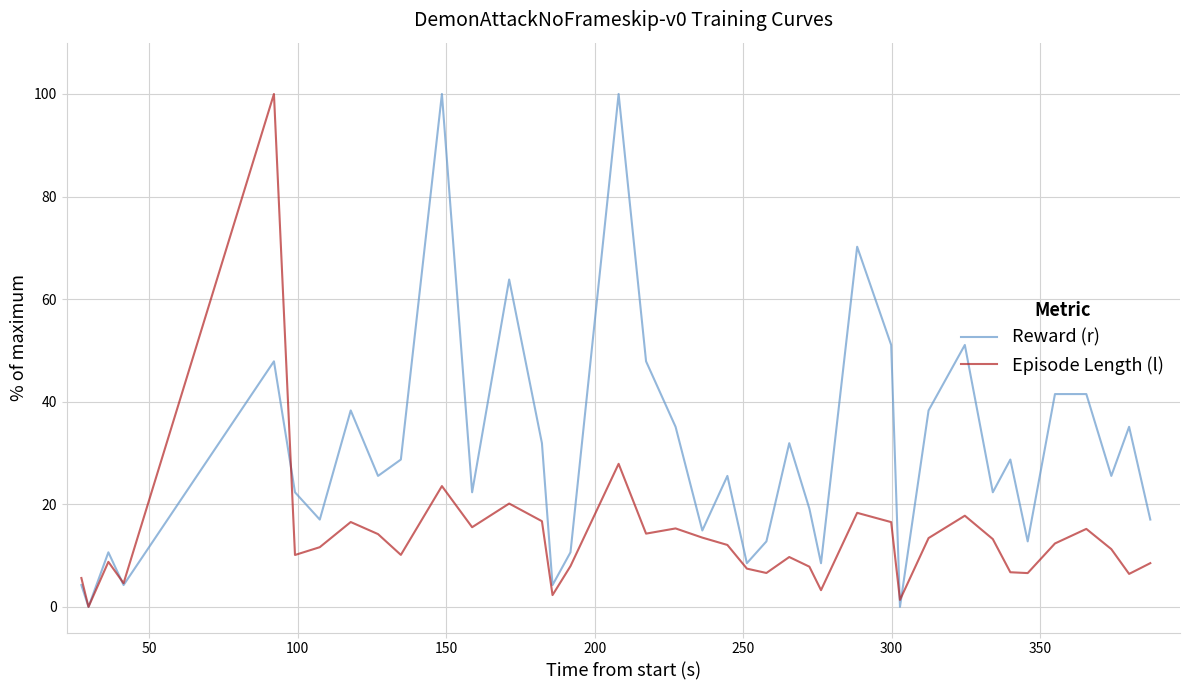

At how many categories does at least one series exceed 45?

8